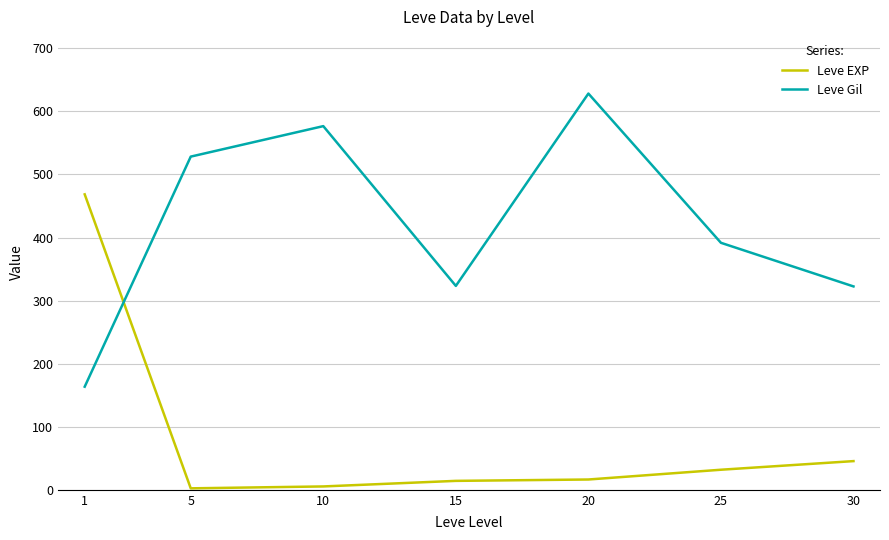

How many intersections are there between Leve Gil and Leve EXP?

1